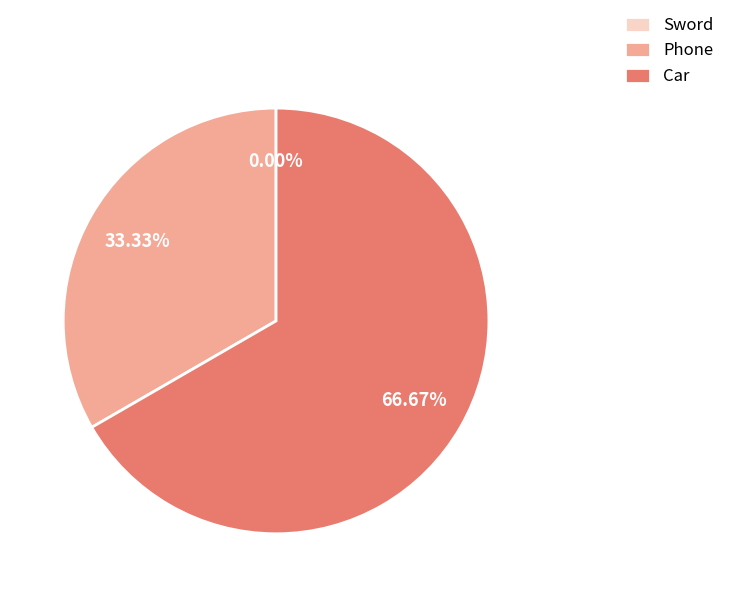

Does Sword represent more than half of the total?

No